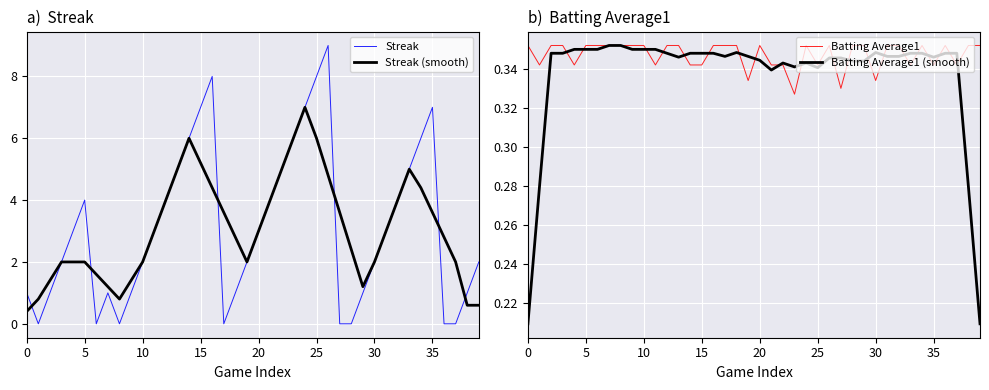

At which category does the chart reach its peak across all series?

26